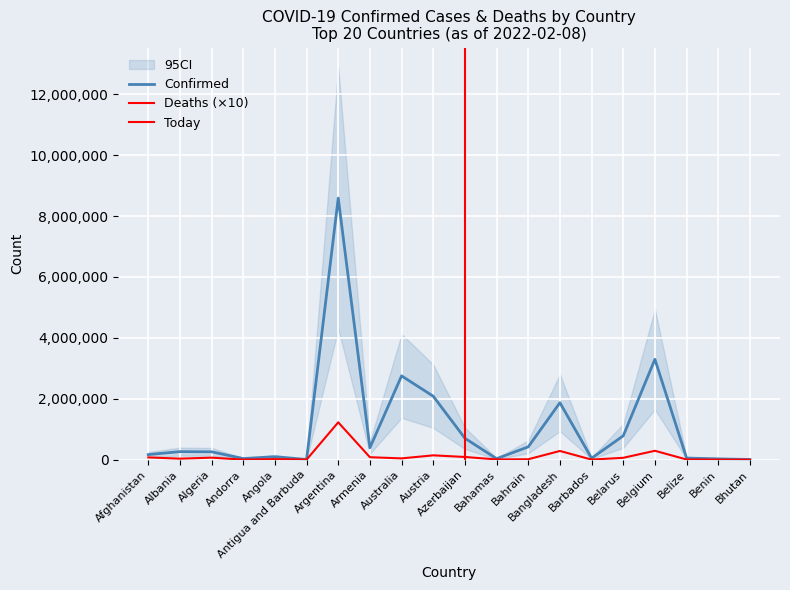

Is it true that Deaths equals 32448 at Angola?

False